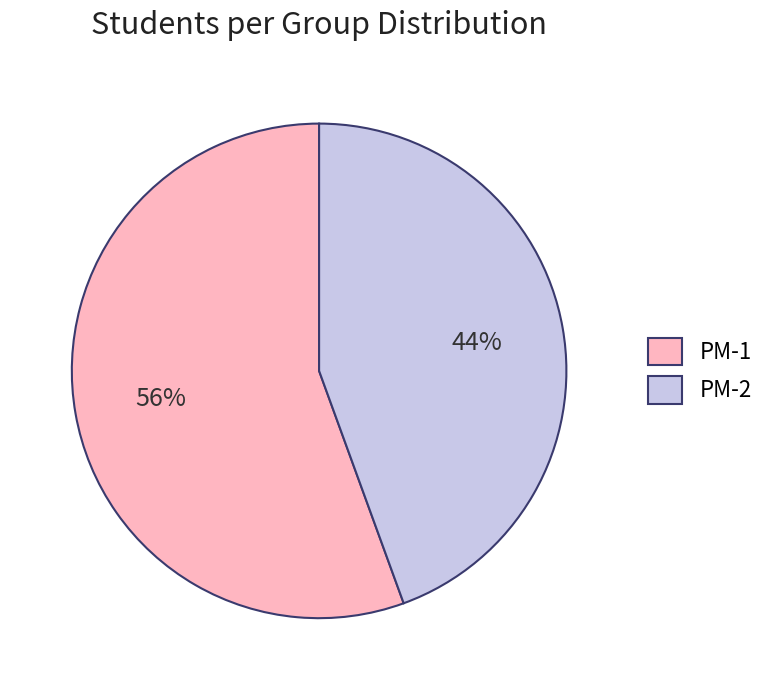

What is the ratio of the value at PM-2 to the value at PM-1?

0.8